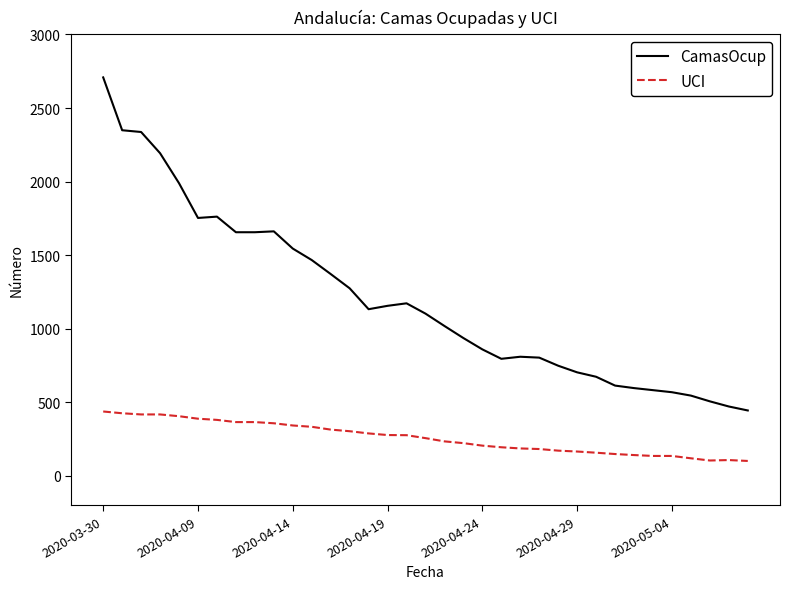

Which series has the largest range (max minus min)?

CamasOcup